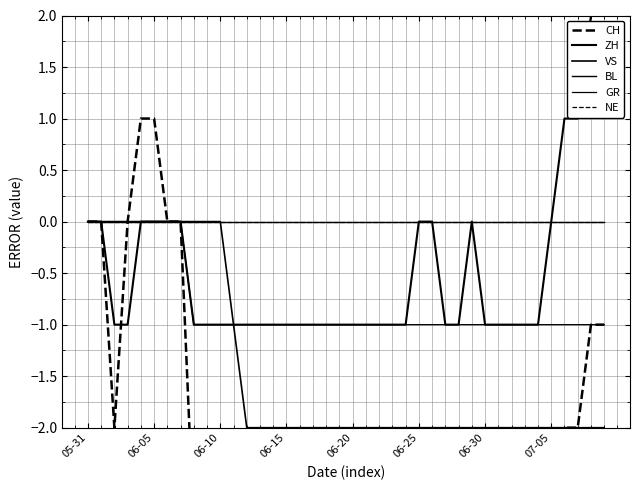

What is the label of the 25th point from the left?

24